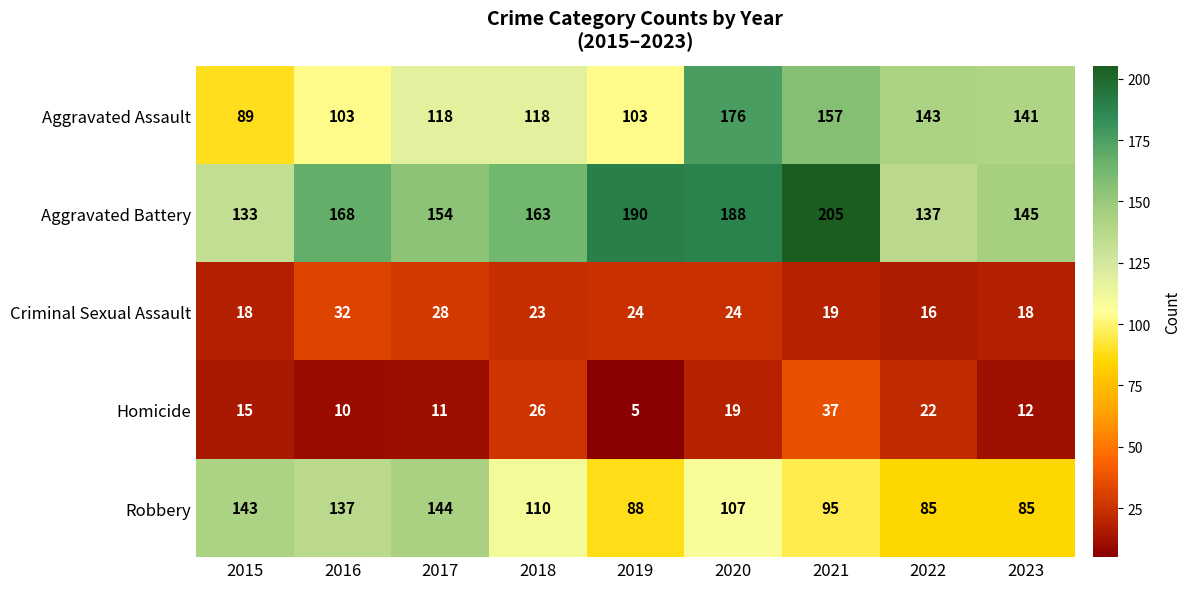

What is the sum of the Criminal Sexual Assault values at 2020 and 2021?

43